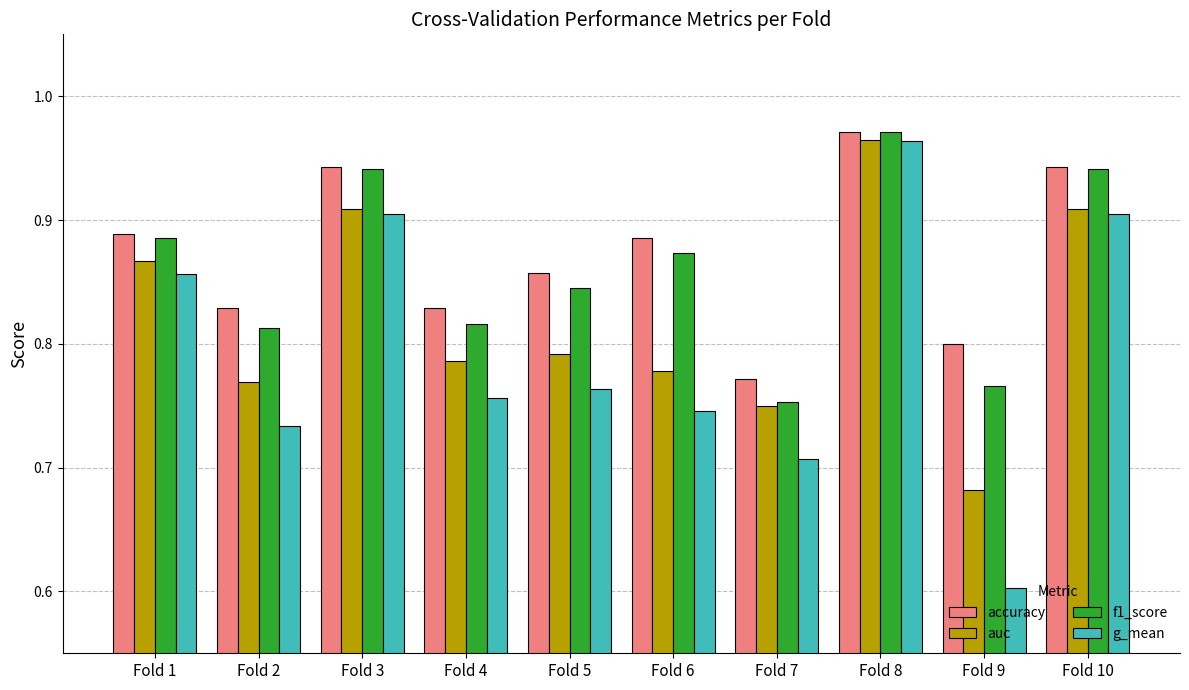

At which label does accuracy reach its peak?

Fold 8